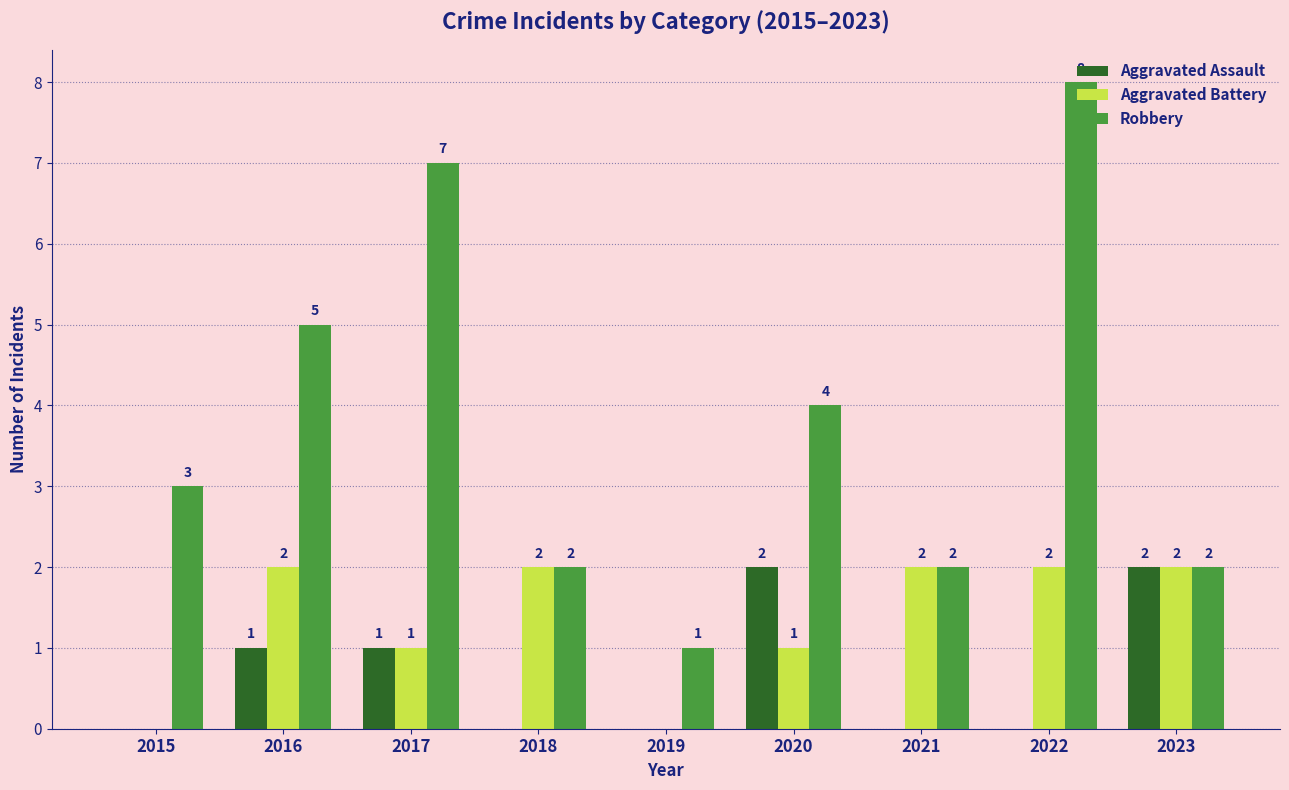

The Aggravated Battery series shows 1 at 2018. True or false?

False